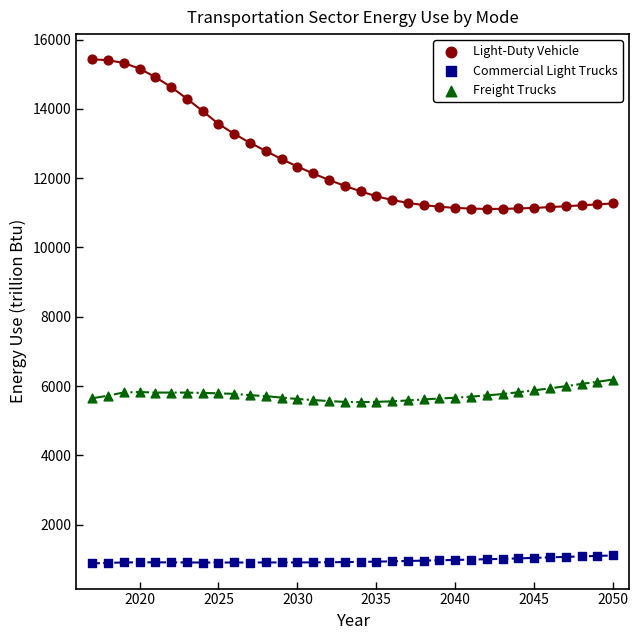

What is the minimum value shown in the chart?

886.9